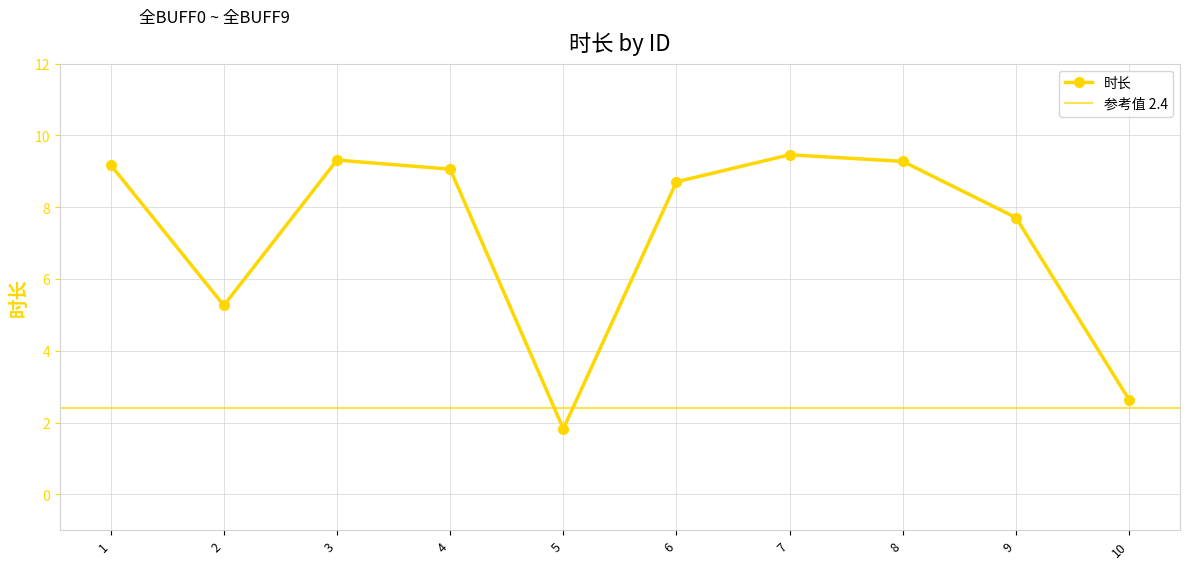

How many points are higher than both their immediate neighbors (excluding endpoints)?

2